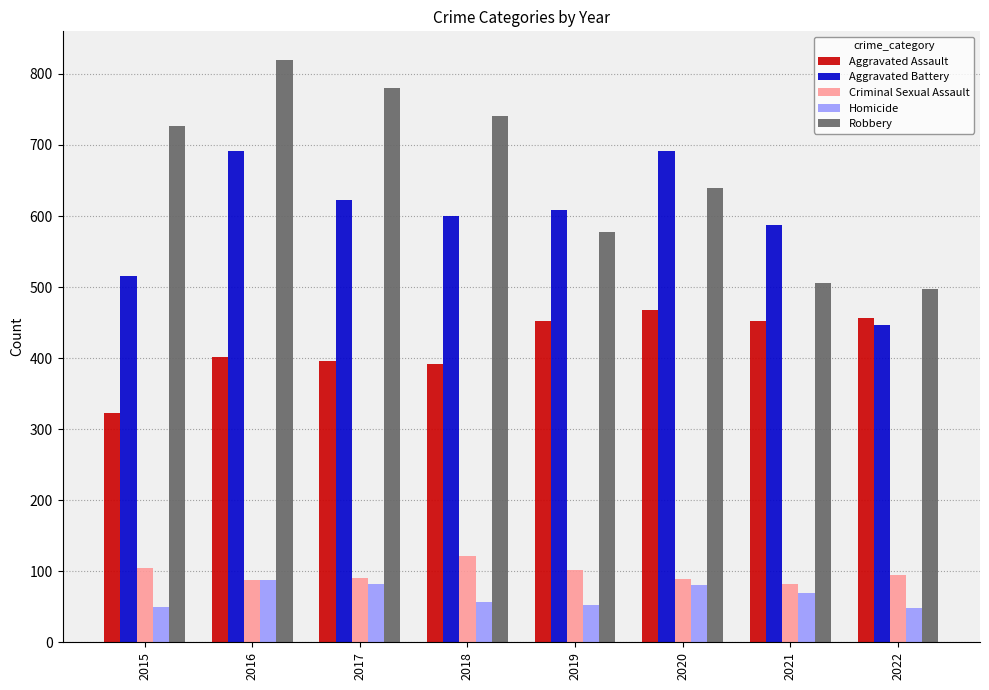

What is the minimum value for Criminal Sexual Assault?

82